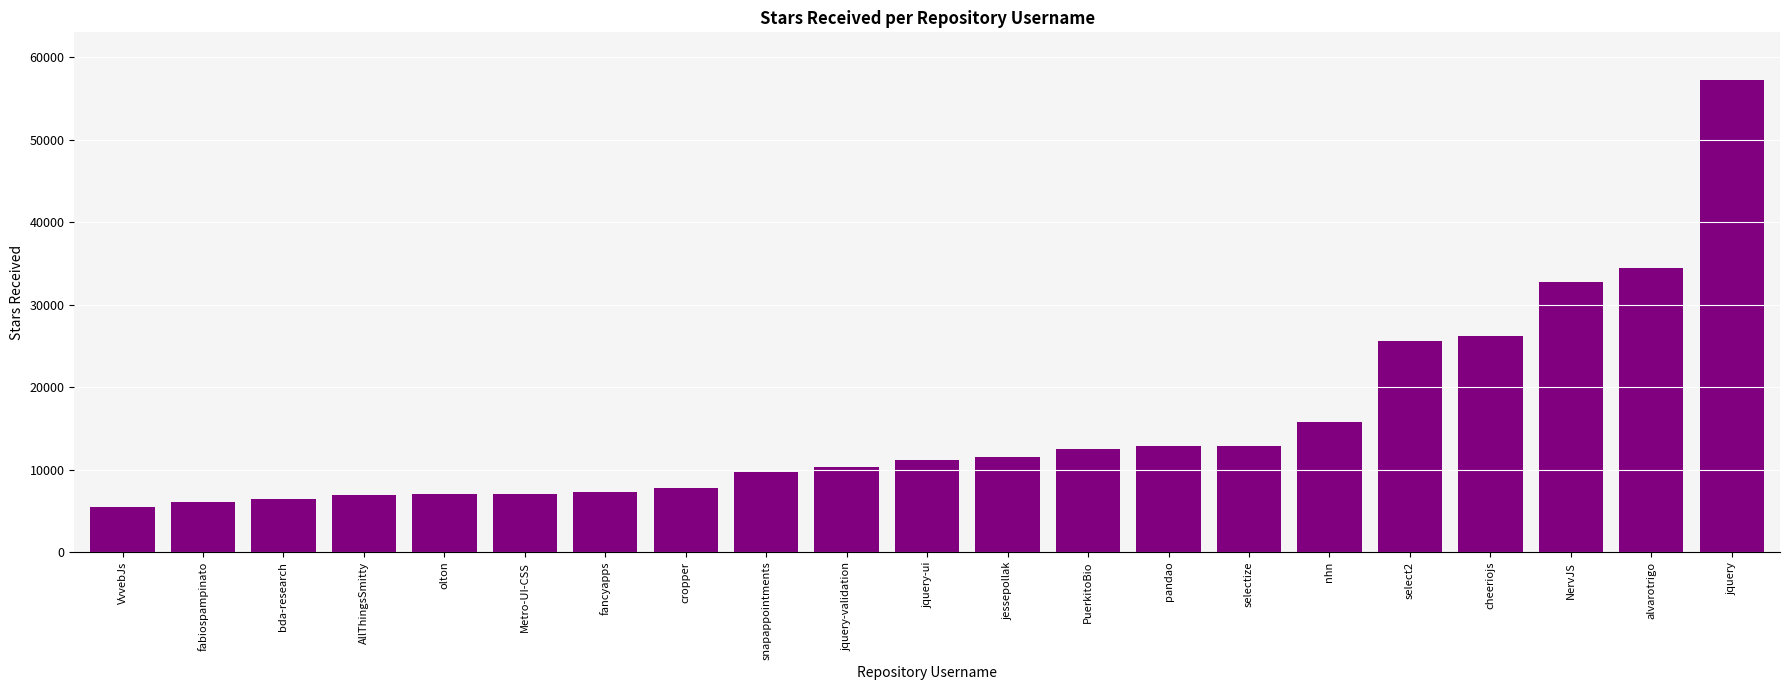

What is the minimum value shown in the chart?

5500